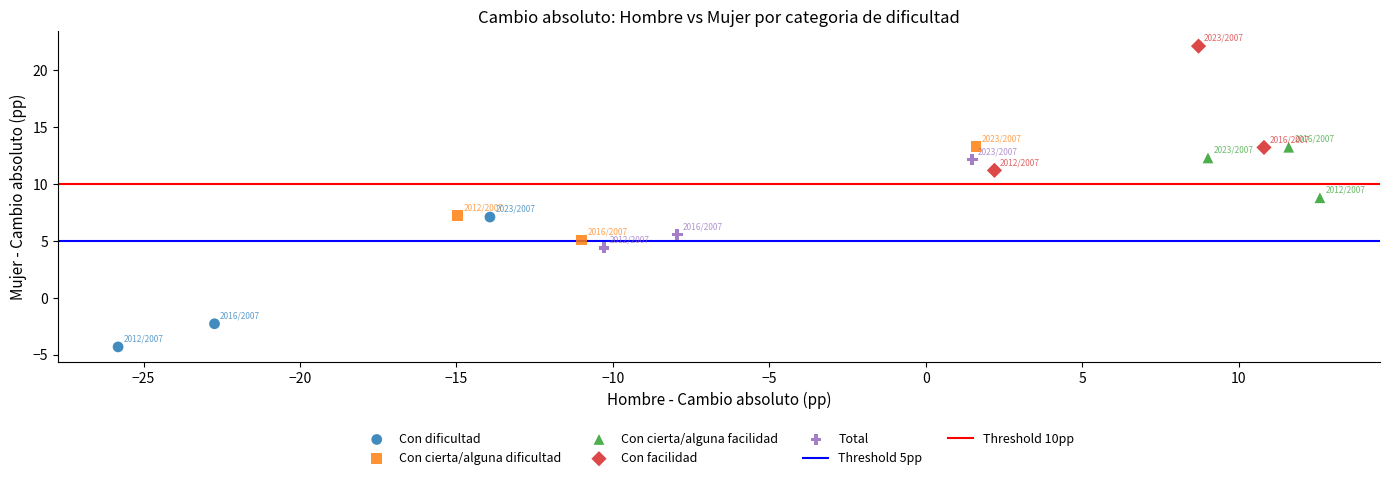

Which series has the largest Y range (max minus min)?

Con dificultad